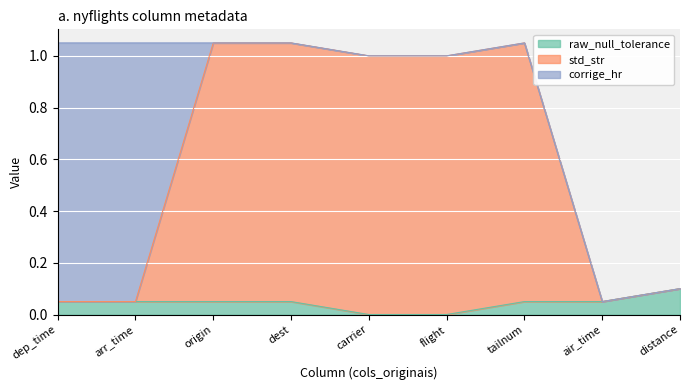

True or false: raw_null_tolerance and std_str intersect in this chart.

False